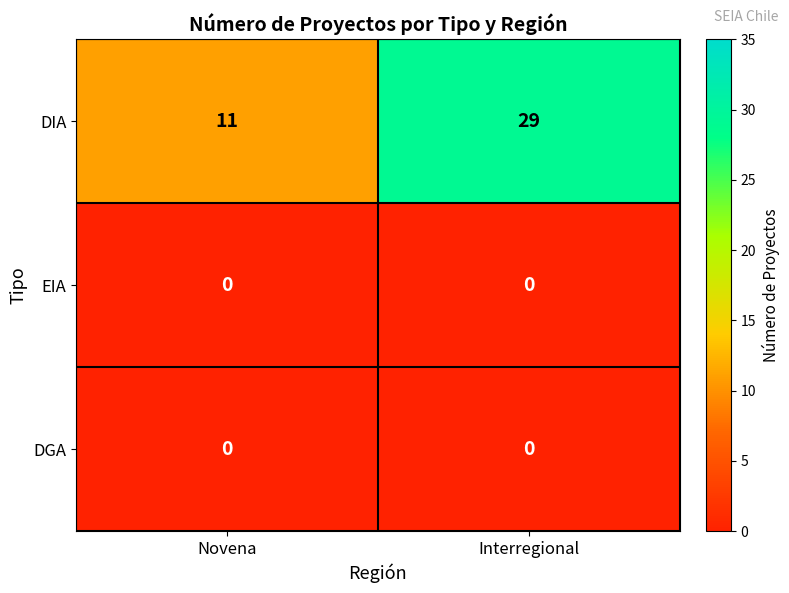

Between Novena and Interregional, which series saw the biggest shift?

DIA